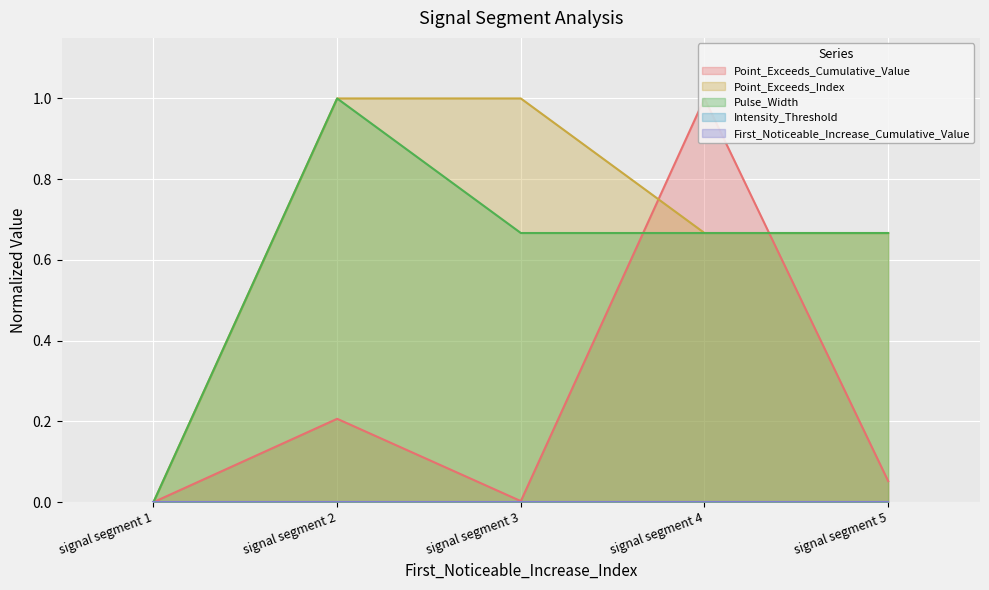

What is the average value of the Pulse_Width series?

0.6